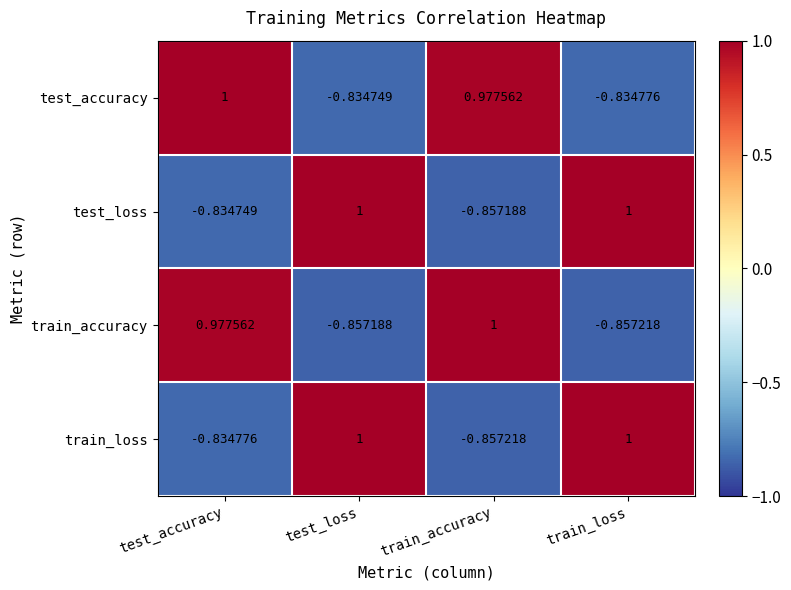

Which series has the largest total across all categories?

test_loss